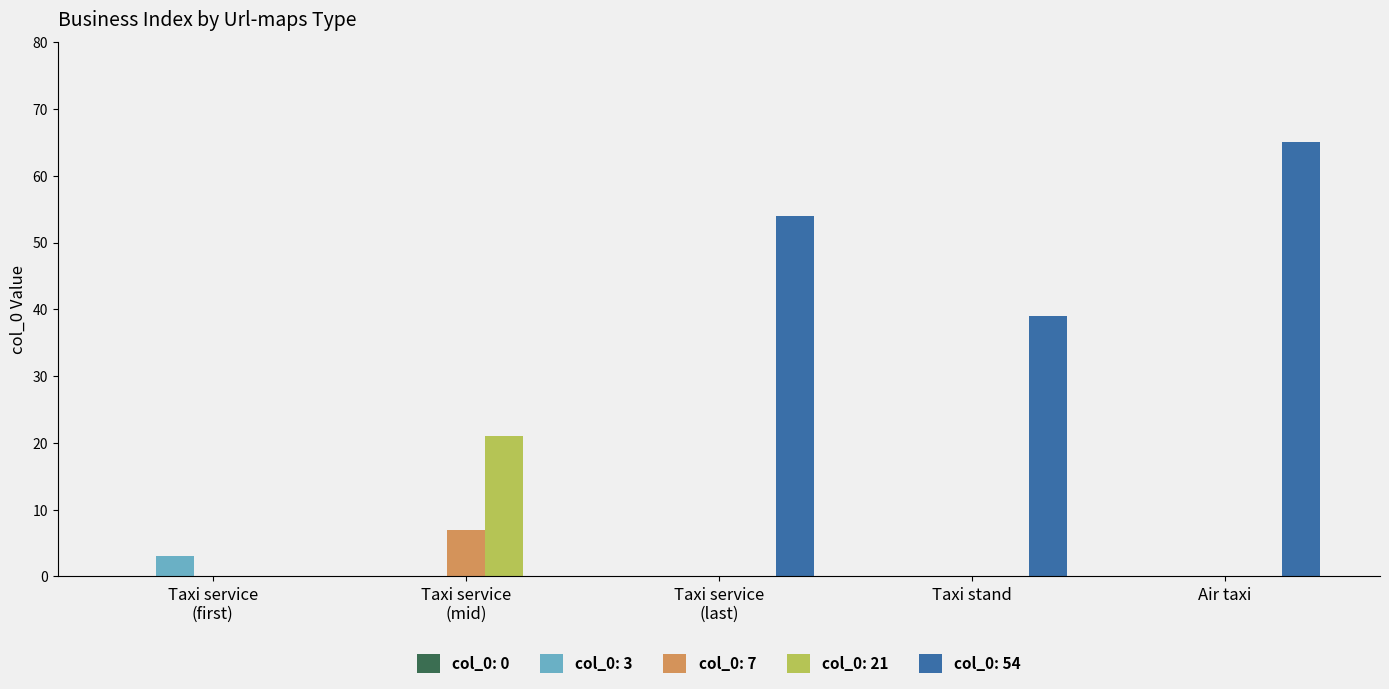

Is it true that col_0: 54 equals 39 at Taxi stand?

True